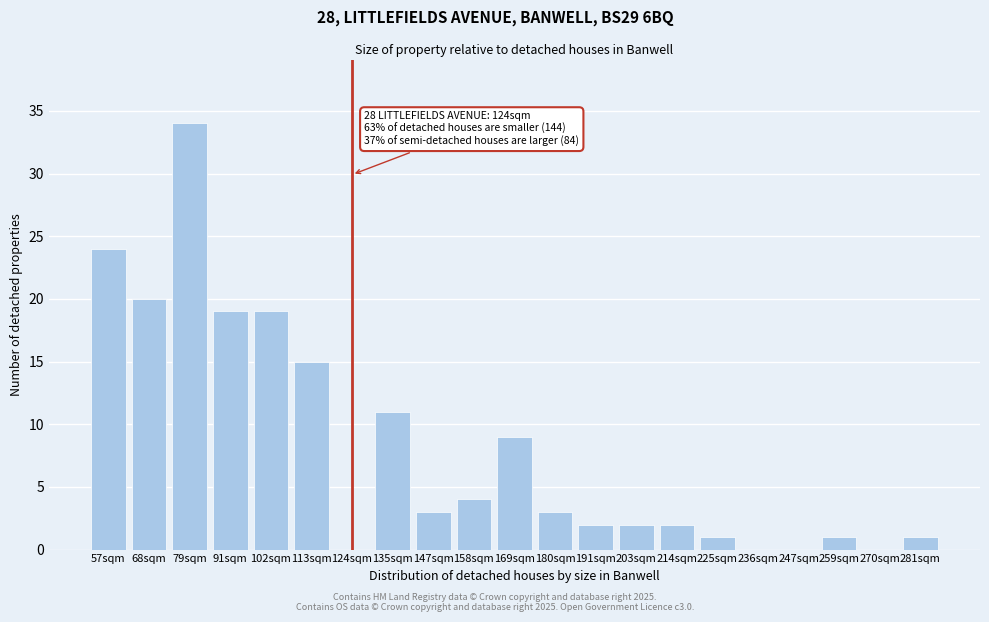

Reading right to left, extract all data points from this chart.

281sqm=1	270sqm=0	259sqm=1	247sqm=0	236sqm=0	225sqm=1	214sqm=2	203sqm=2	191sqm=2	180sqm=3	169sqm=9	158sqm=4	147sqm=3	135sqm=11	124sqm=0	113sqm=15	102sqm=19	91sqm=19	79sqm=34	68sqm=20	57sqm=24